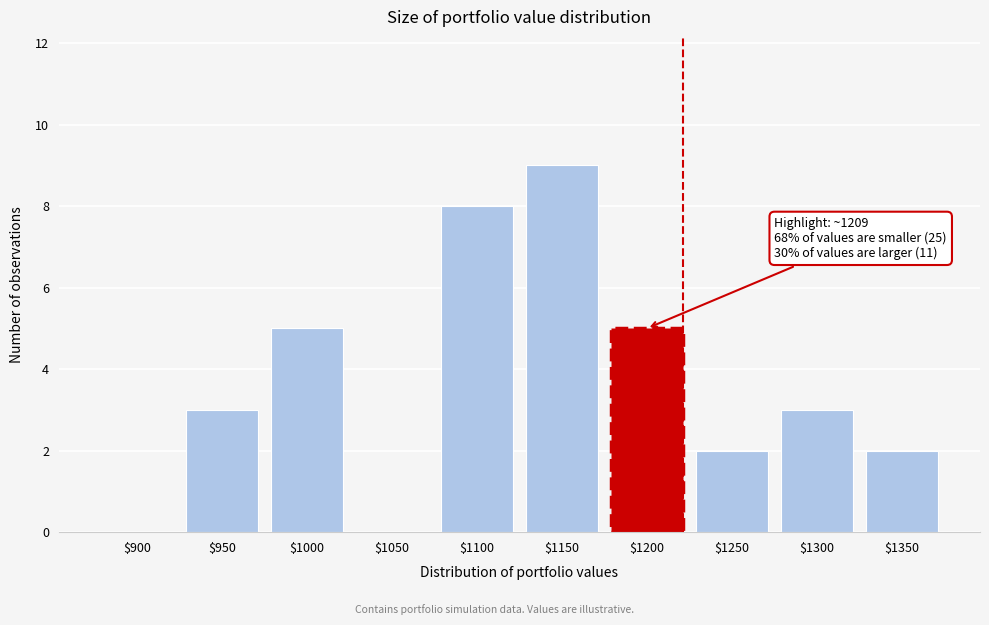

What is the sum of all values?

37